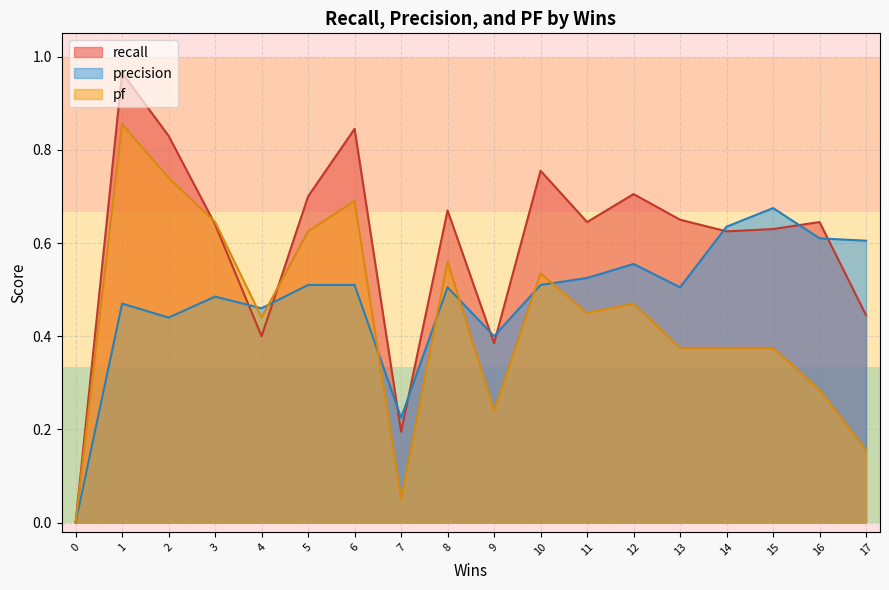

What is the difference between the second highest and minimum values in the precision series?

0.6